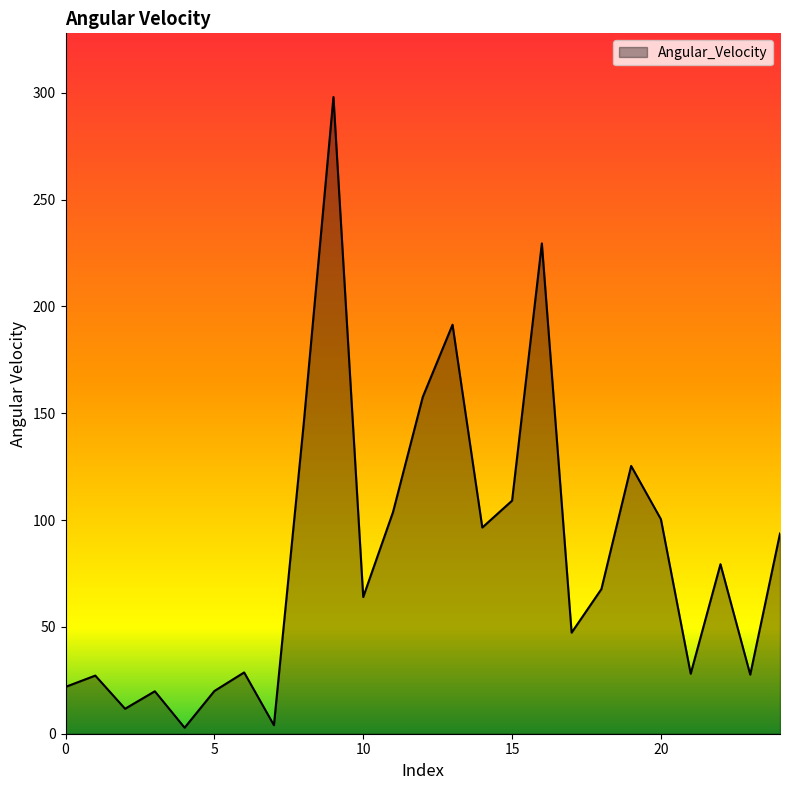

What is the difference between the maximum and minimum values?

295.2